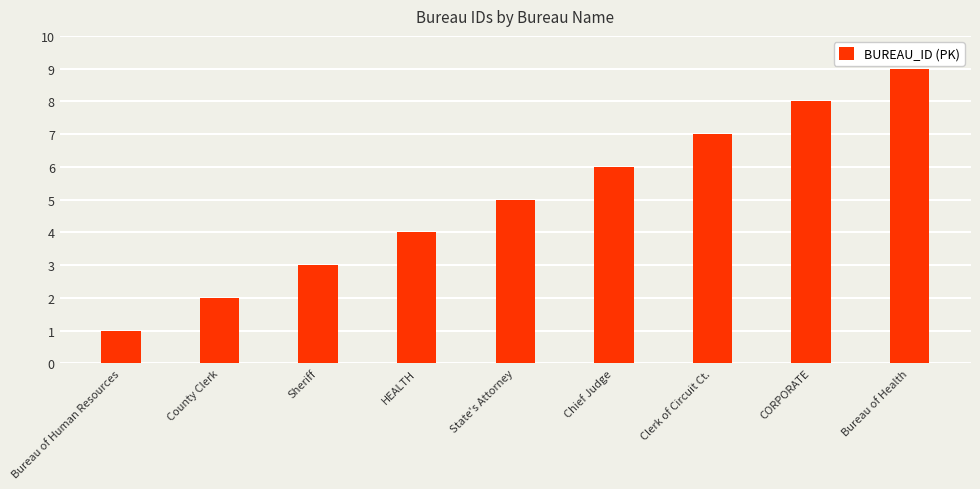

How many values are below 5?

4